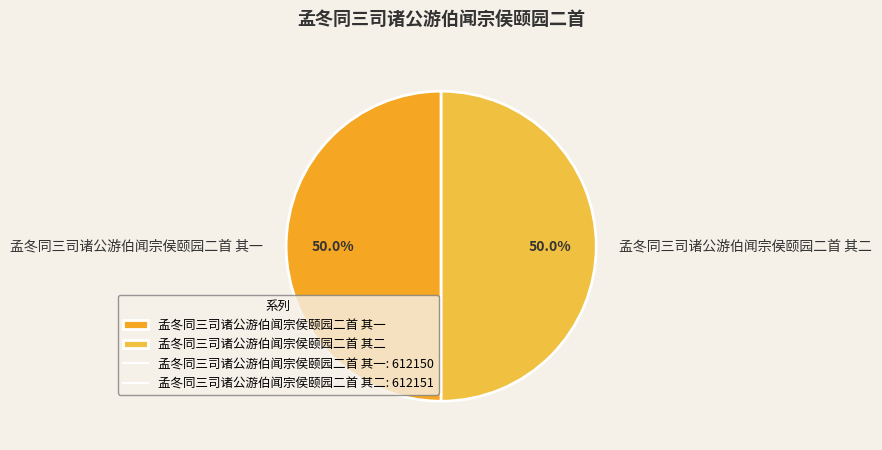

Combined, what portion of the pie is 孟冬同三司诸公游伯闻宗侯颐园二首 其二 and 孟冬同三司诸公游伯闻宗侯颐园二首 其一?

100.0%